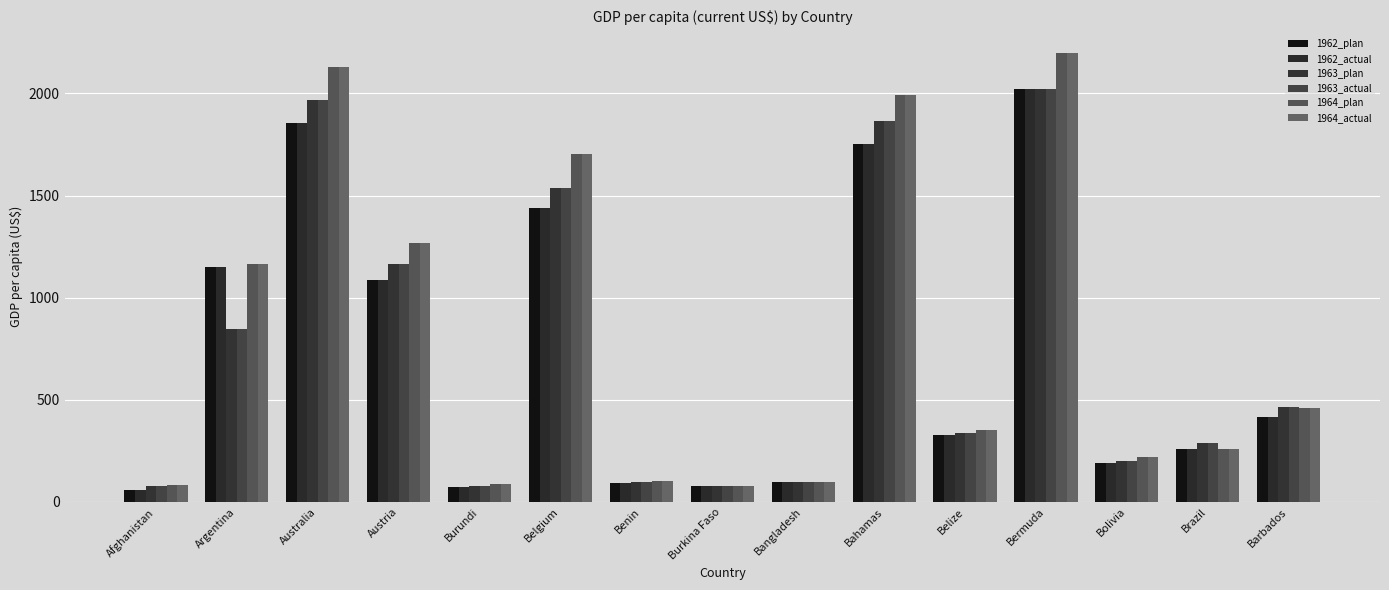

At which label is 1964_plan closest to 1140?

Argentina